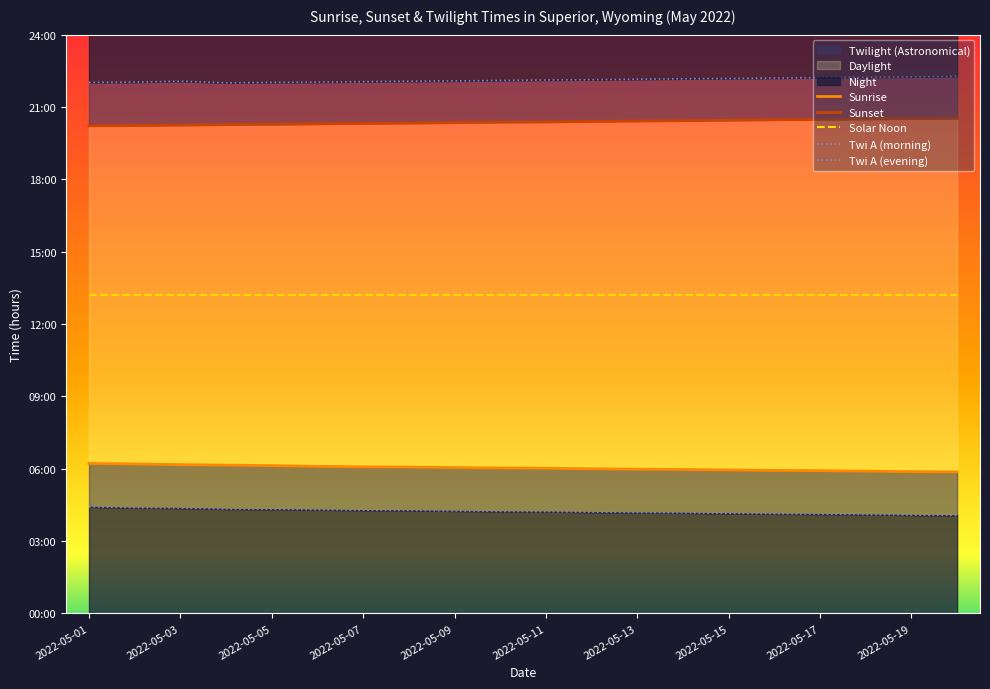

Does the chart display data point markers on the line(s)?

No